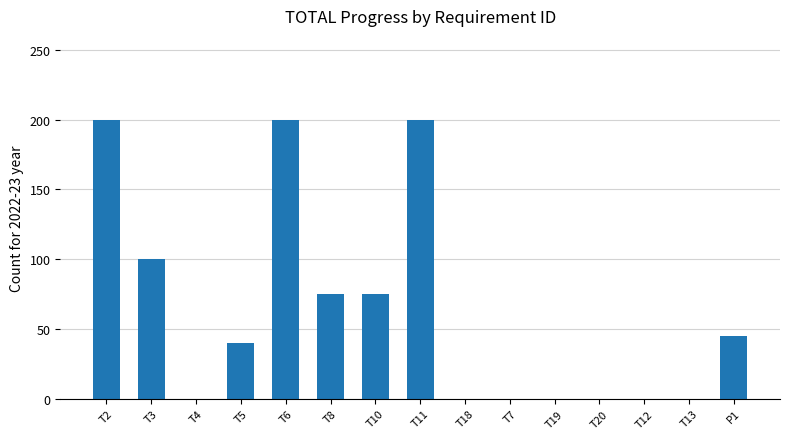

Reading right to left, extract all data points from this chart.

45	0	0	0	0	0	0	200	75	75	200	40	0	100	200